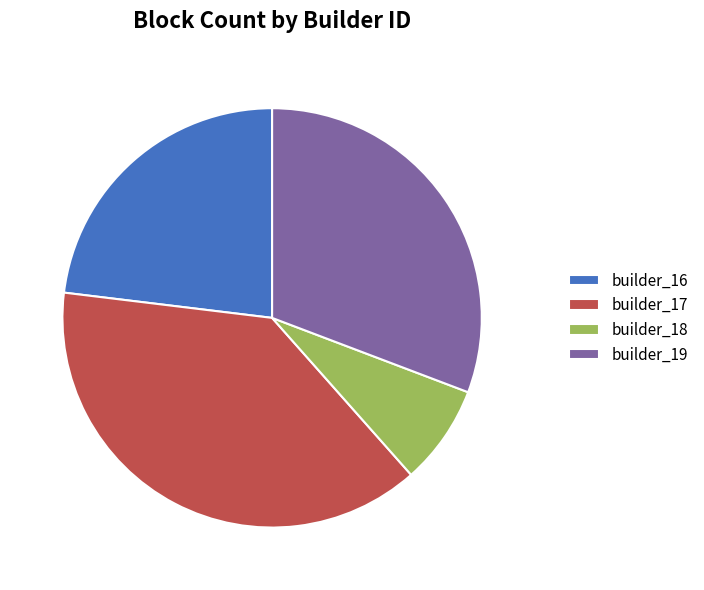

True or false: builder_17 accounts for 53% of the total.

False